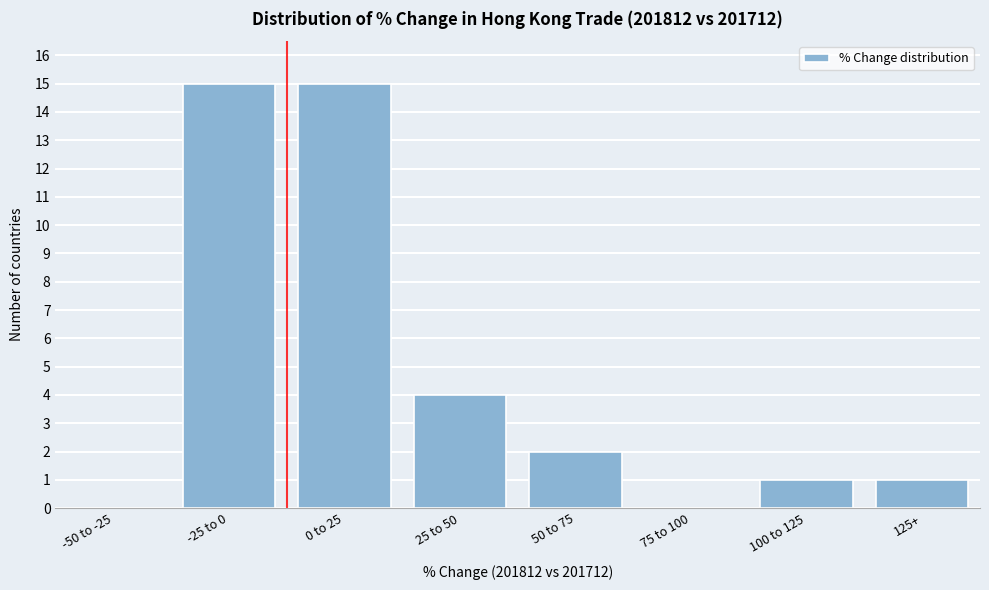

Reading left to right, extract all data points from this chart.

-50 to -25=0	-25 to 0=15	0 to 25=15	25 to 50=4	50 to 75=2	75 to 100=0	100 to 125=1	125+=1